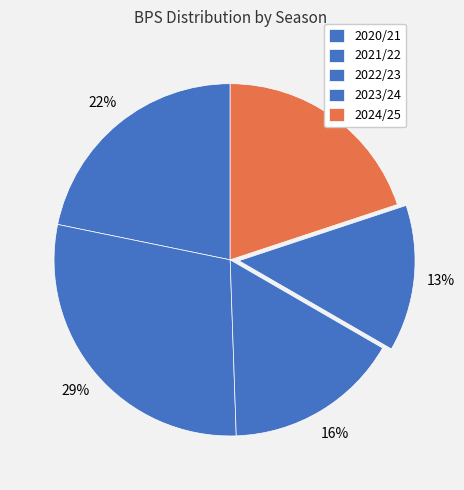

How many slices are in this pie chart?

5